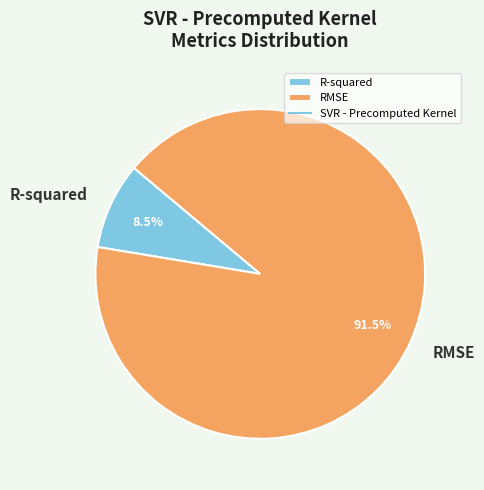

What portion of the pie excludes RMSE?

8.5%